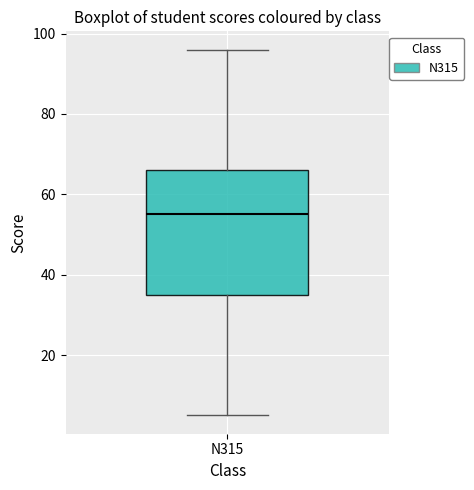

Transcribe this box plot: give where the median line is, the range the box spans, and where the two whiskers end, as read against the y-axis. The values are not printed on the chart, so give them approximately, as read against the axis.

median 56, box 36 to 66, whiskers 6 to 96